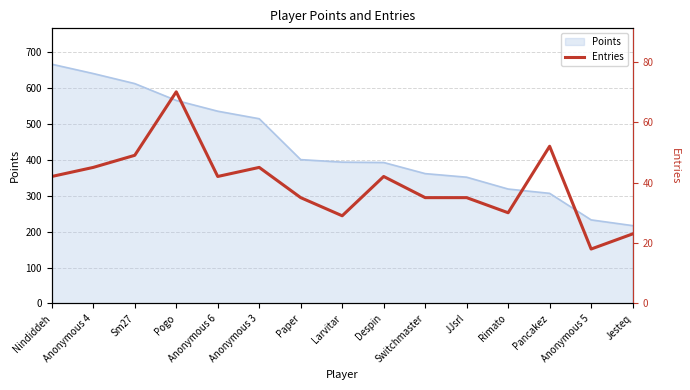

At which label does Points reach its minimum?

Jesteq